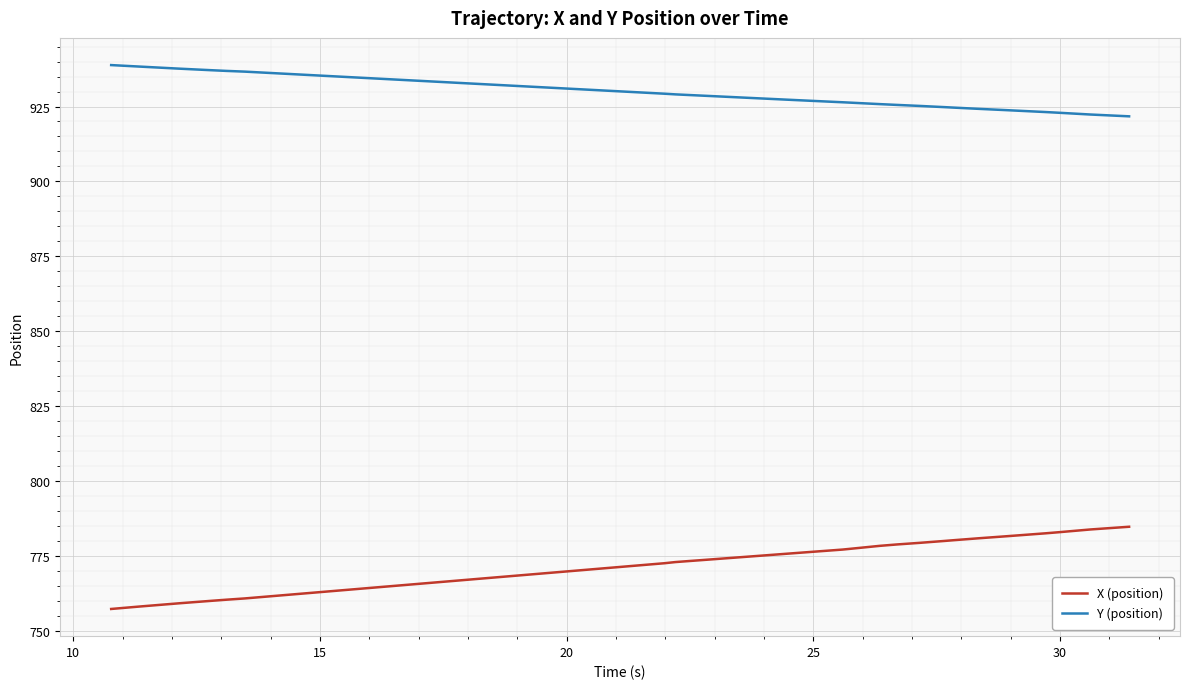

List the series in order of their peak value, highest first.

Y (position), X (position)